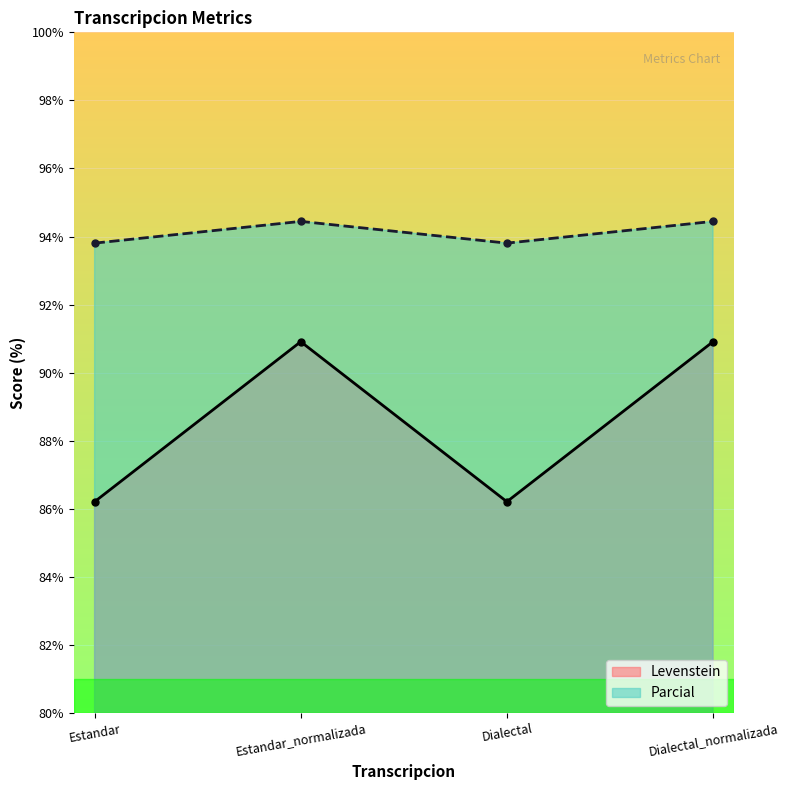

What is the difference between the second highest and minimum values in the Parcial series?

0.6